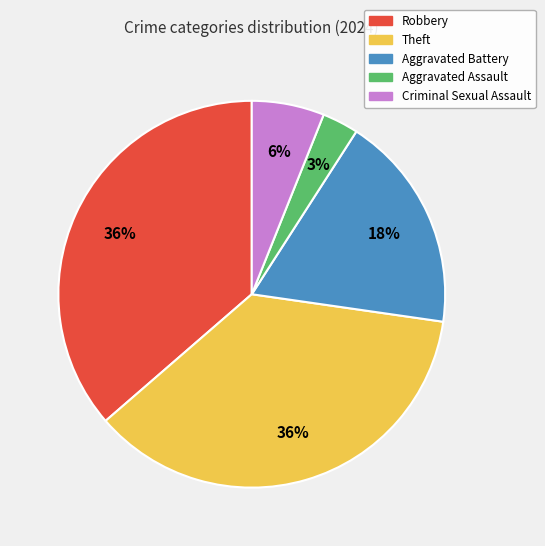

Which has a higher value, Criminal Sexual Assault or Robbery?

Robbery